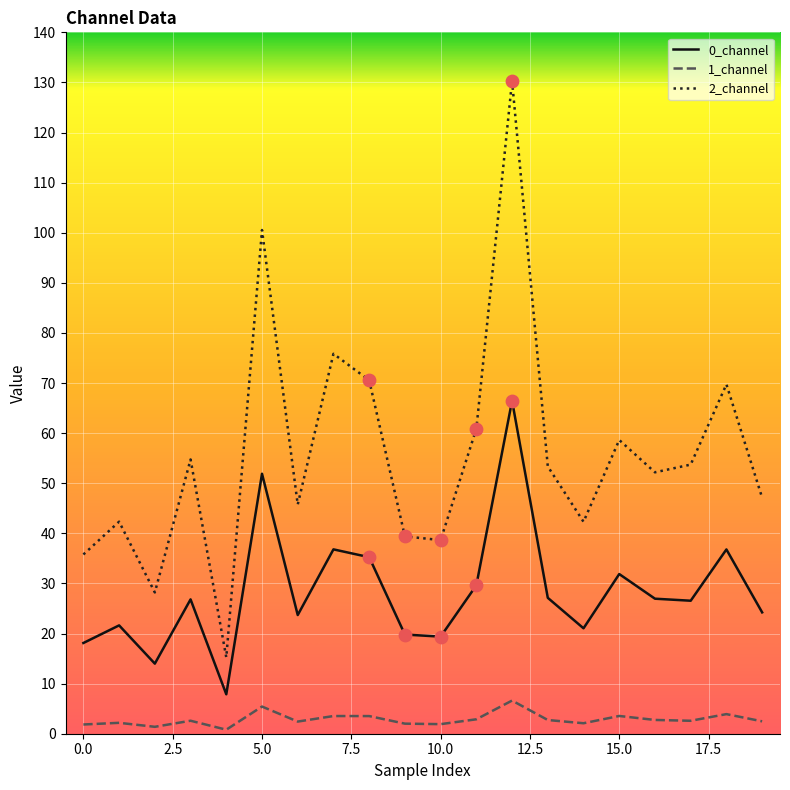

Which series has the largest range (max minus min)?

2_channel